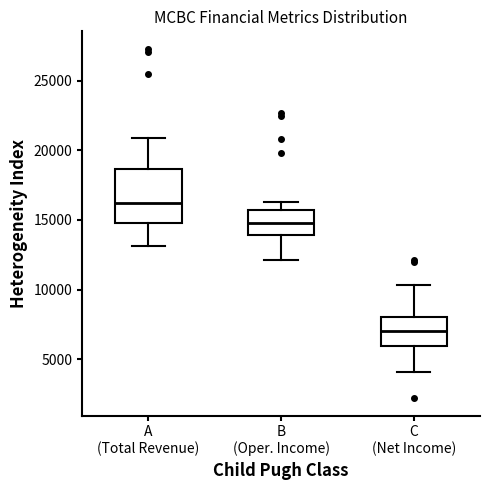

Which box's median line is the lowest?

C (Net Income)